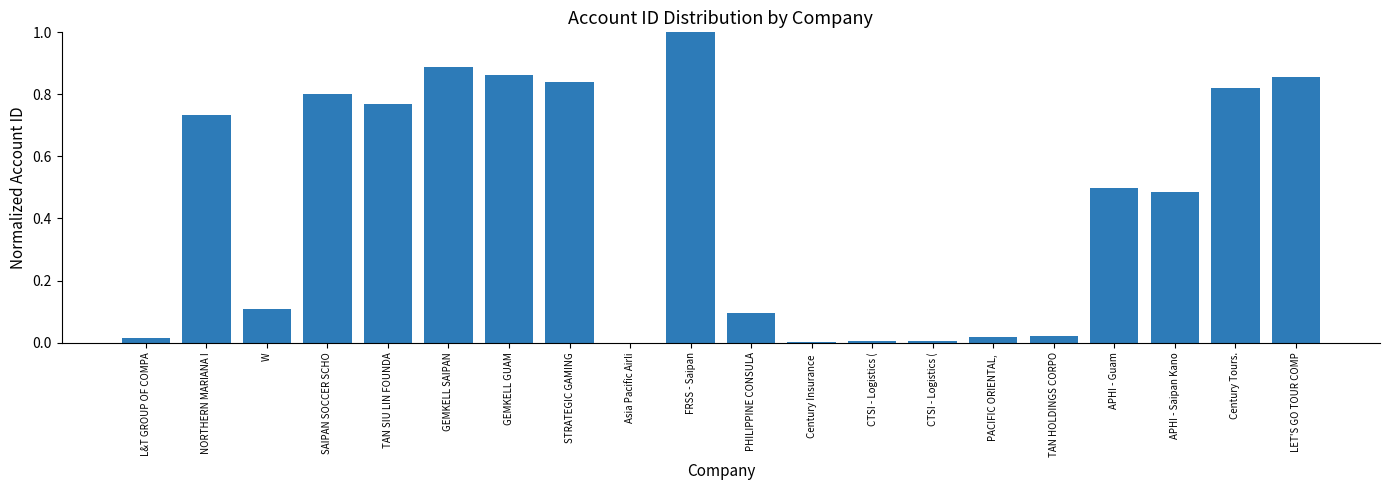

How many values are above zero?

19